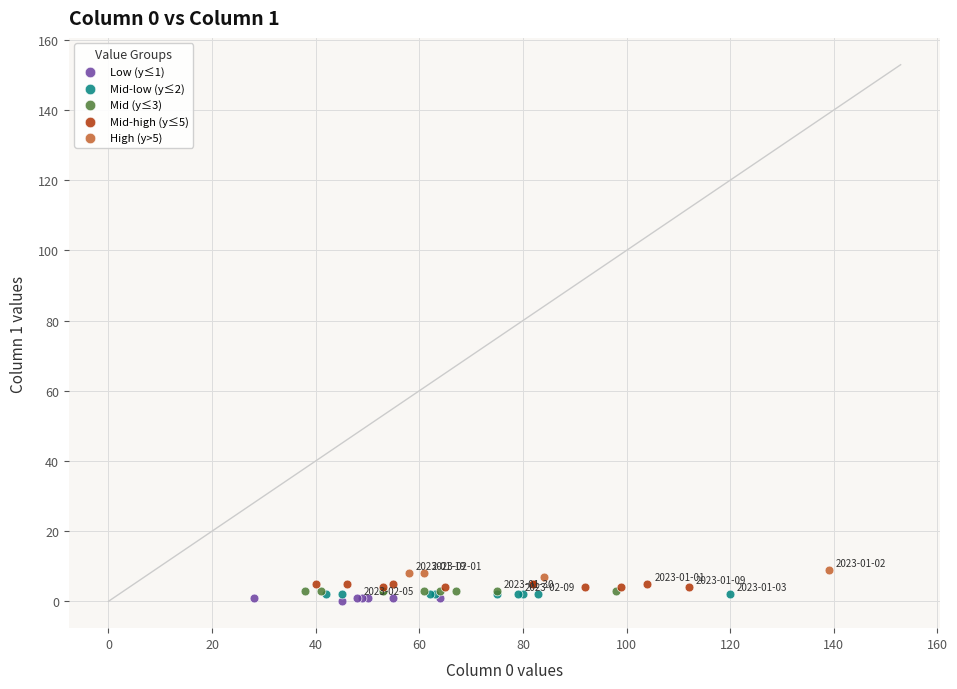

What are all the series names shown in the legend?

Low (y≤1), Mid-low (y≤2), Mid (y≤3), Mid-high (y≤5), High (y>5)